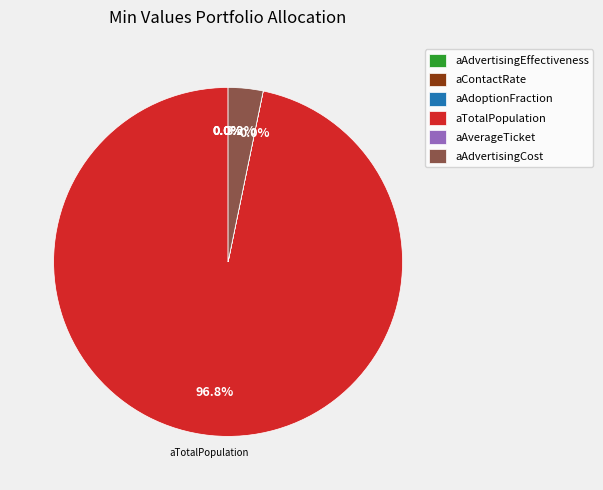

How many segments does this pie chart have?

6